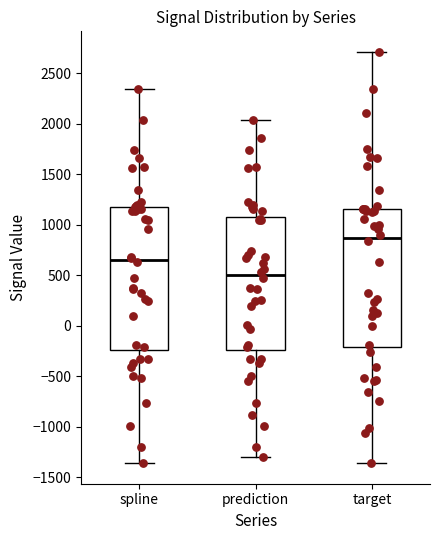

Reading left to right, read every box against the y-axis: the position of its median line, the range the box covers, and the ends of its whiskers. The values are not printed on the chart, so give them approximately, as read against the axis.

spline: median 650, box -250 to 1200, whiskers -1350 to 2350
prediction: median 500, box -250 to 1100, whiskers -1300 to 2050
target: median 850, box -200 to 1150, whiskers -1350 to 2700